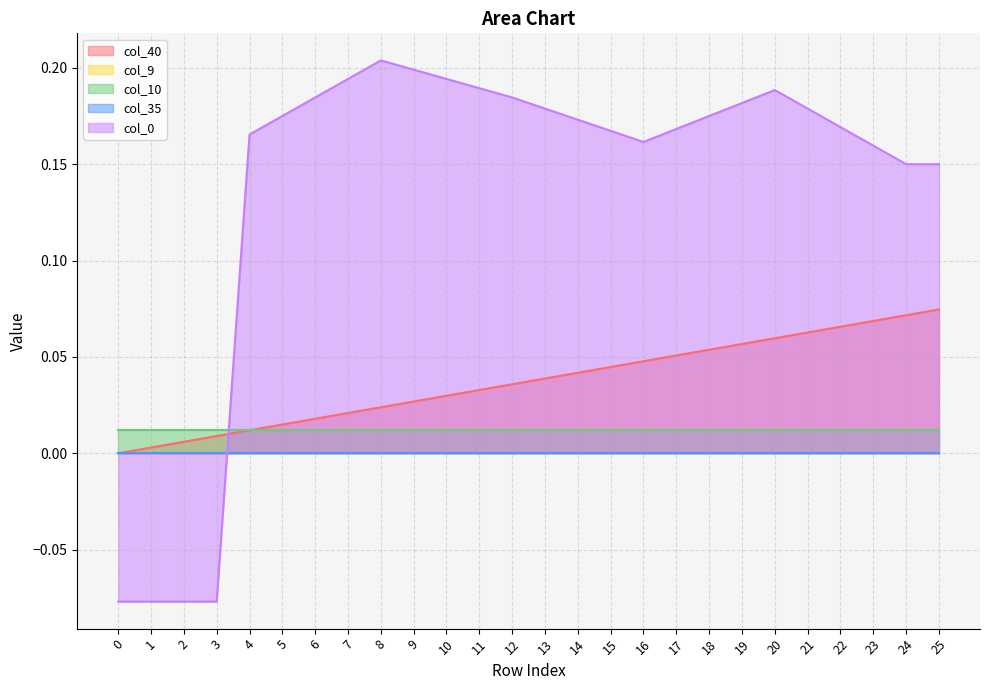

What is the sum of the col_40 values at 3 and 15?

0.1